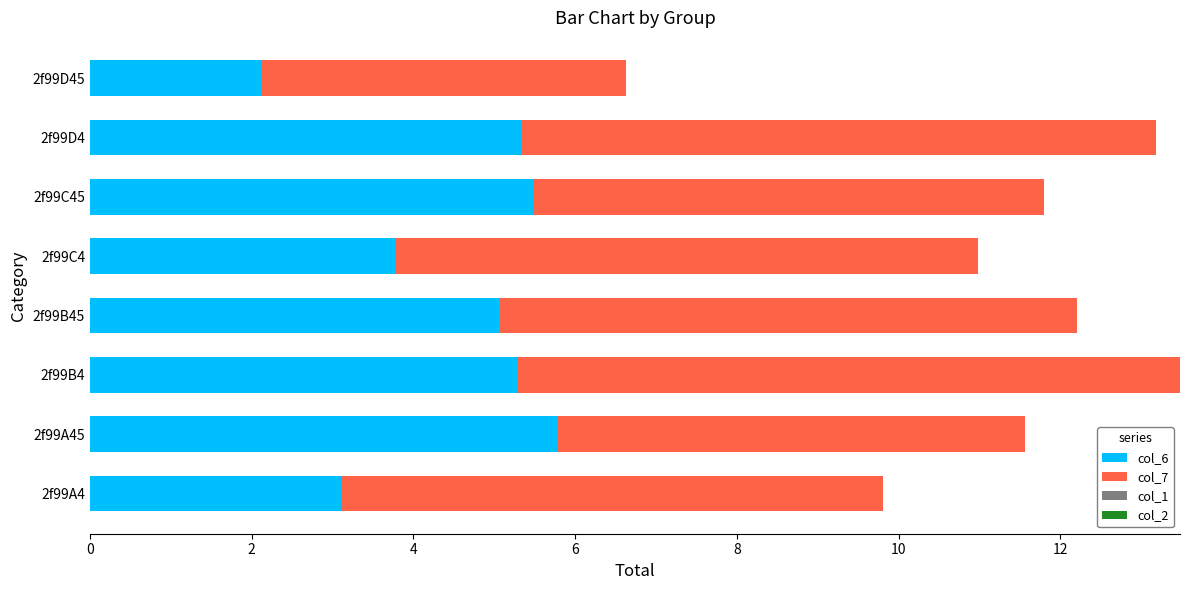

The value of col_6 at 2f99C4 is 3.8. True or false?

True